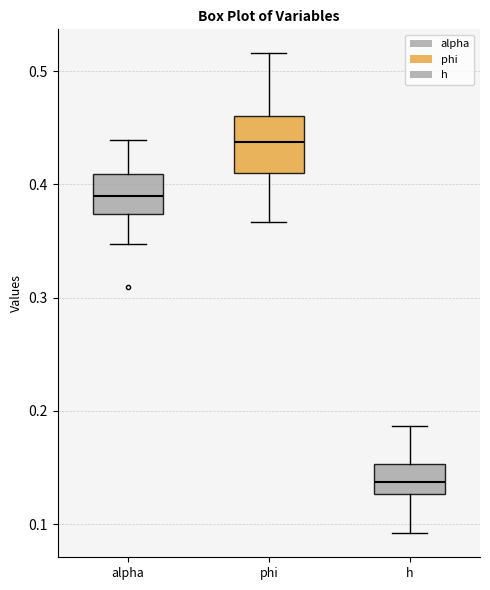

Where is the upper edge of the box for alpha on the y-axis? The values are not printed on the chart, so give them approximately, as read against the axis.

0.41